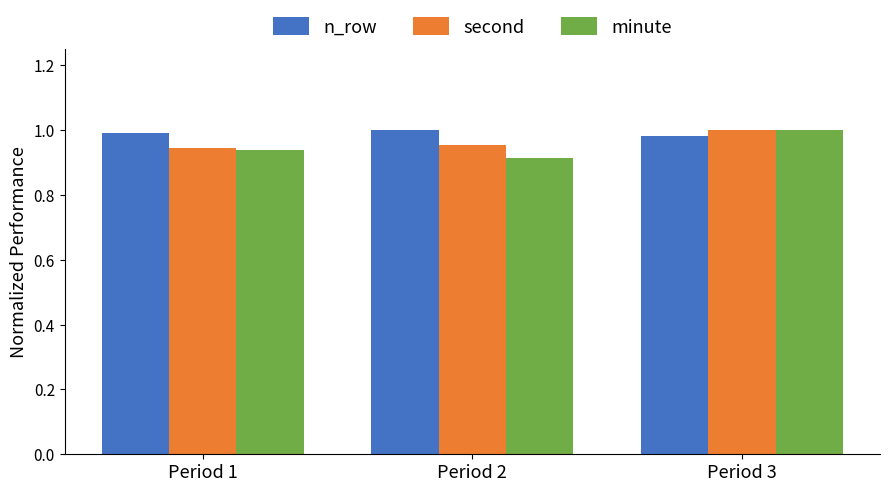

Rank the series by their average value, from lowest to highest.

minute, second, n_row